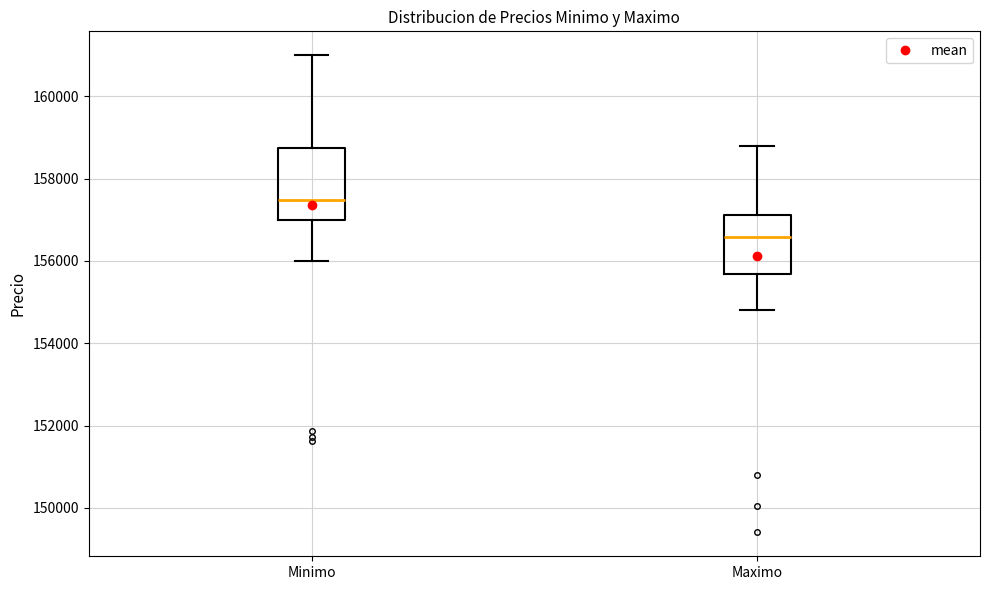

Where does the median line of the box for Minimo sit on the y-axis? The values are not printed on the chart, so give them approximately, as read against the axis.

157400